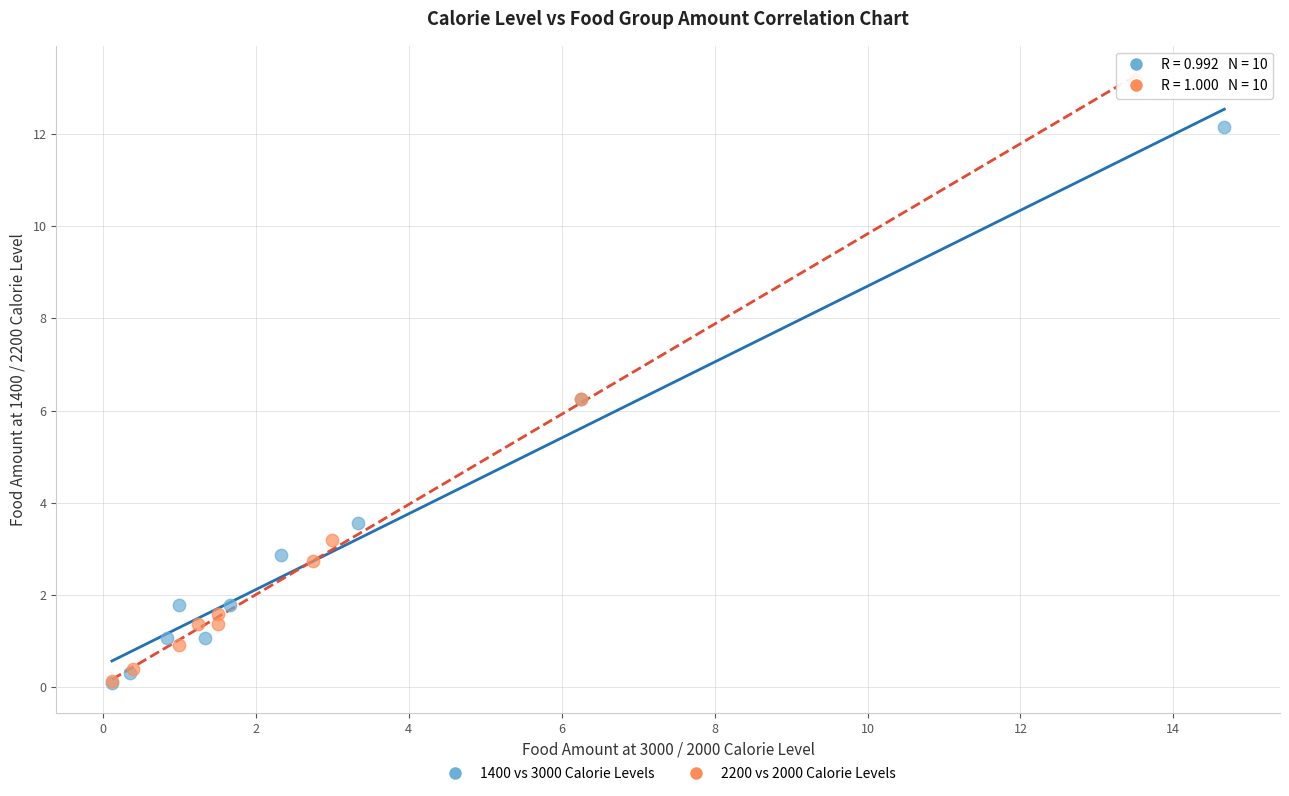

Which series contains the highest Y value?

2200 vs 2000 Calorie Levels